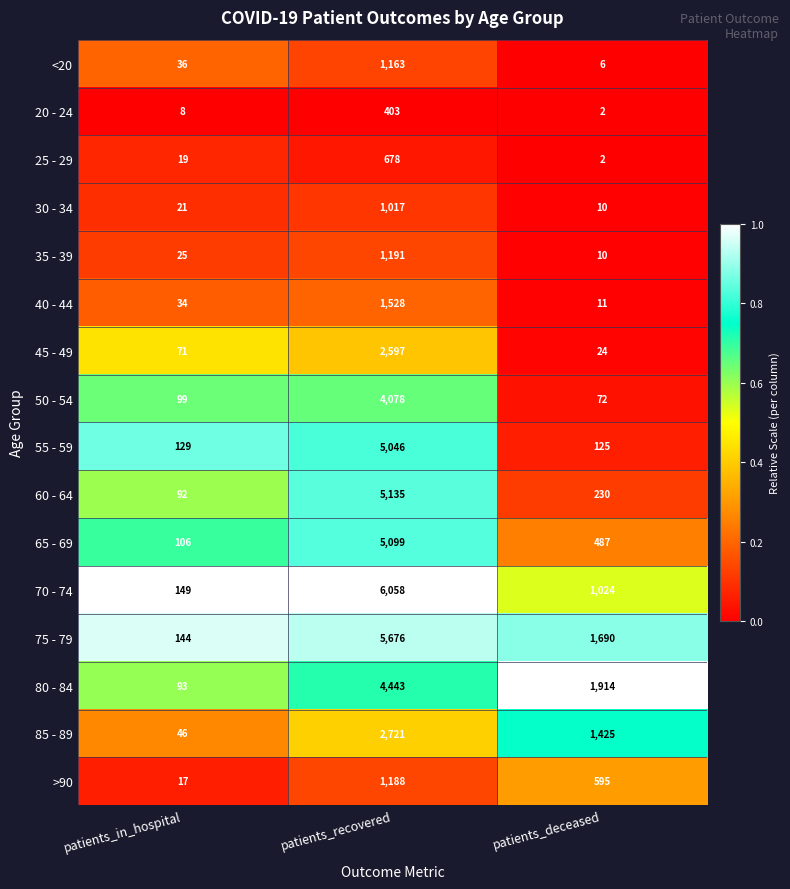

What is the sum of all 65 - 69 values?

5692